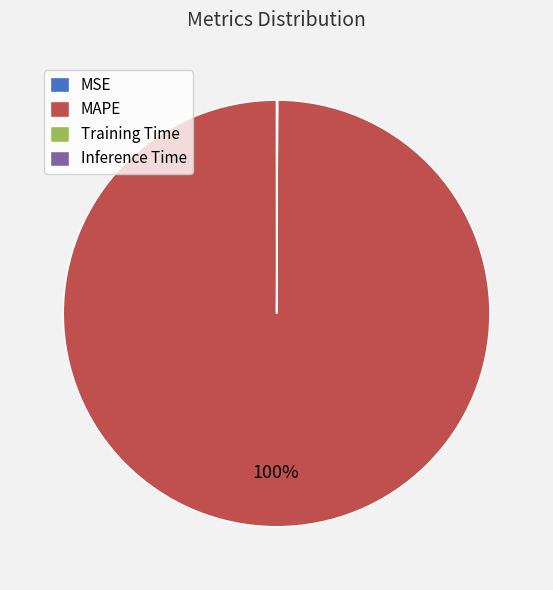

Which category has the biggest portion of the pie?

MAPE